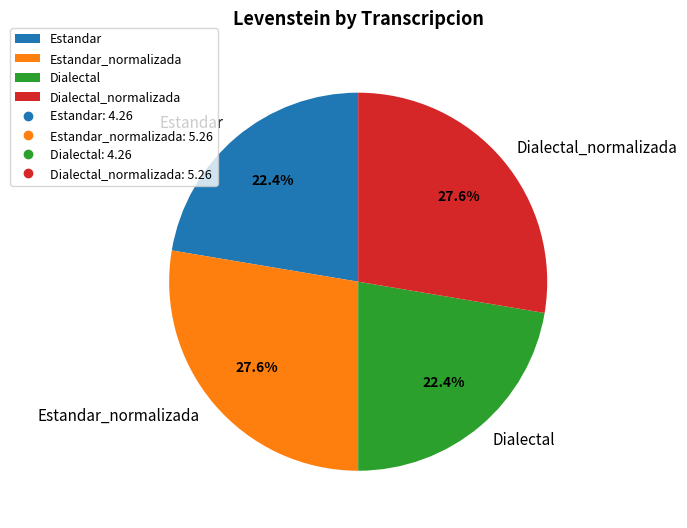

What percentage is the Estandar_normalizada slice, to the nearest percent?

28%